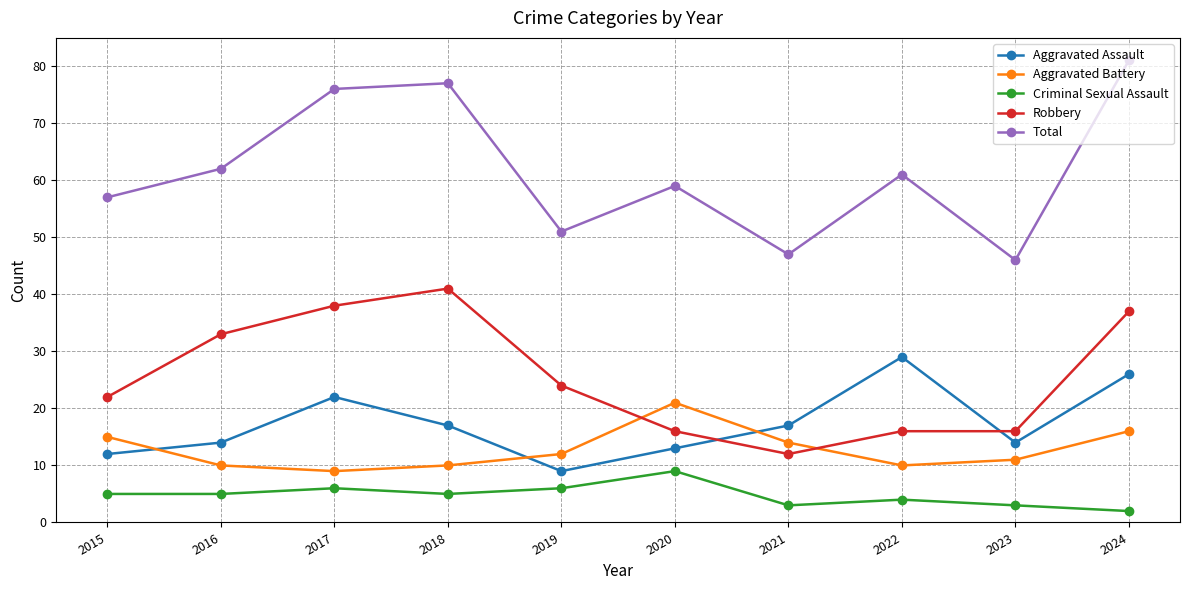

At how many categories does at least one series exceed 45?

10